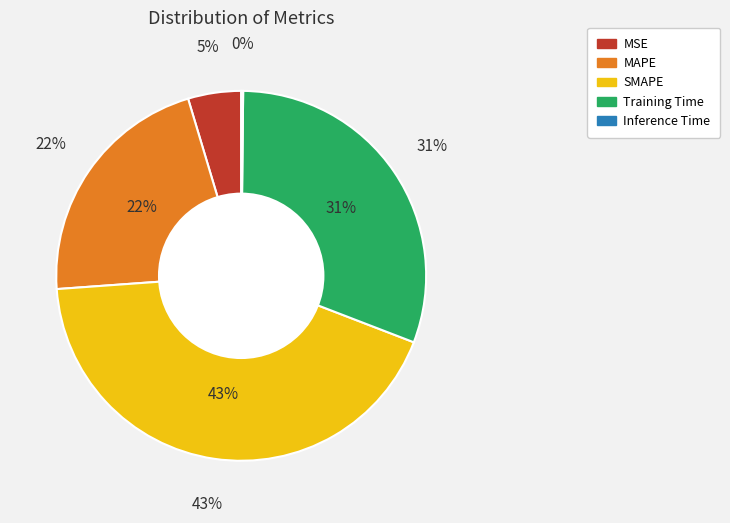

True or false: SMAPE accounts for 55% of the total.

False